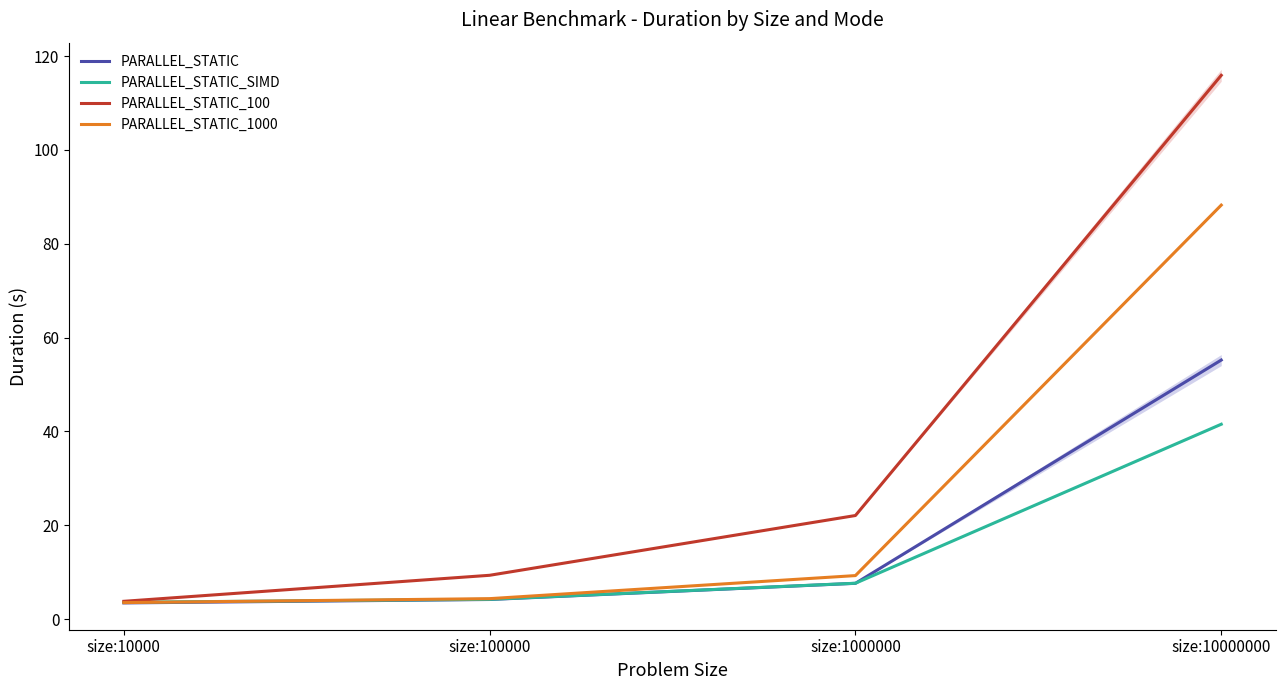

How many data points does each series have?

4